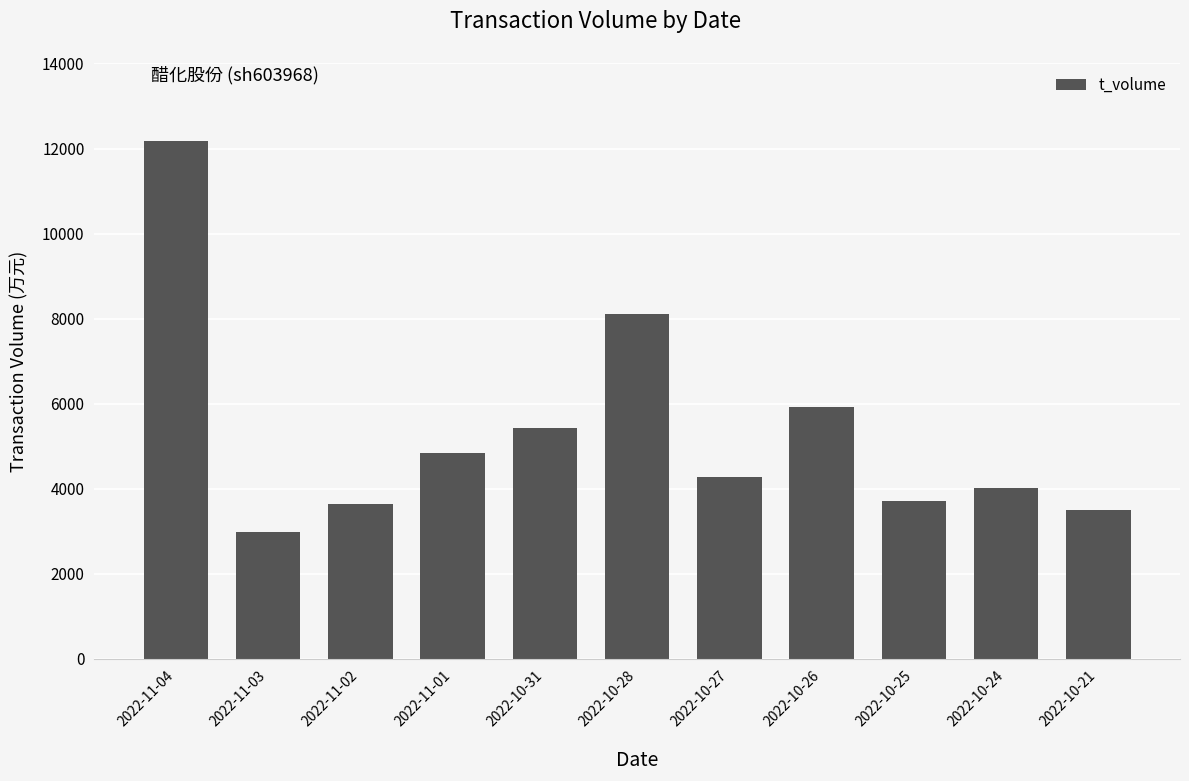

What is the ratio of the value at 2022-11-01 to the value at 2022-10-31?

0.9